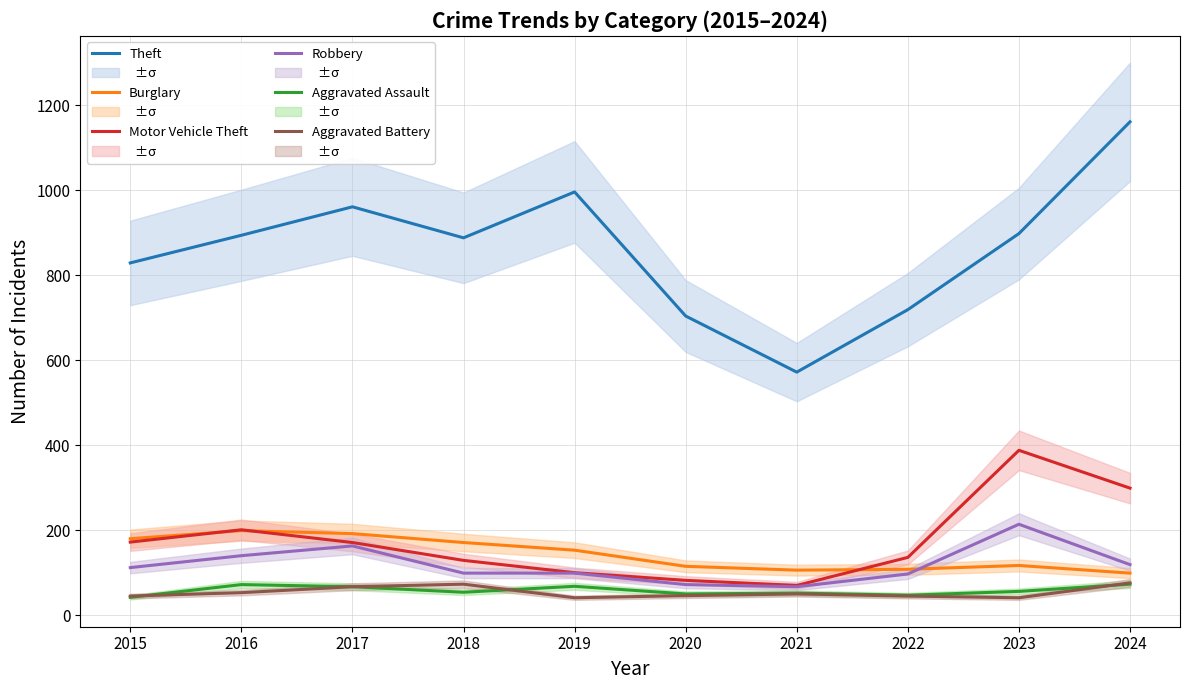

The value of Motor Vehicle Theft at 2019 is 100. True or false?

True